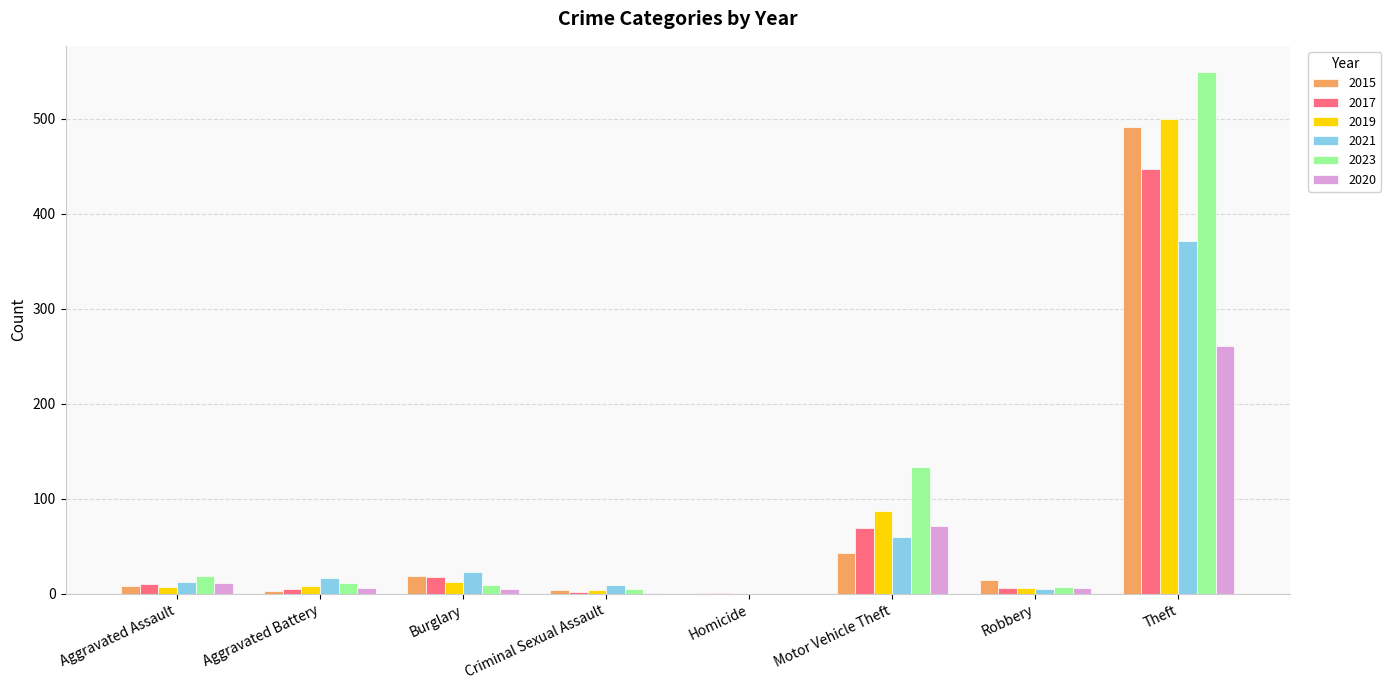

True or false: 2020 has a value of 6 at Aggravated Battery.

True